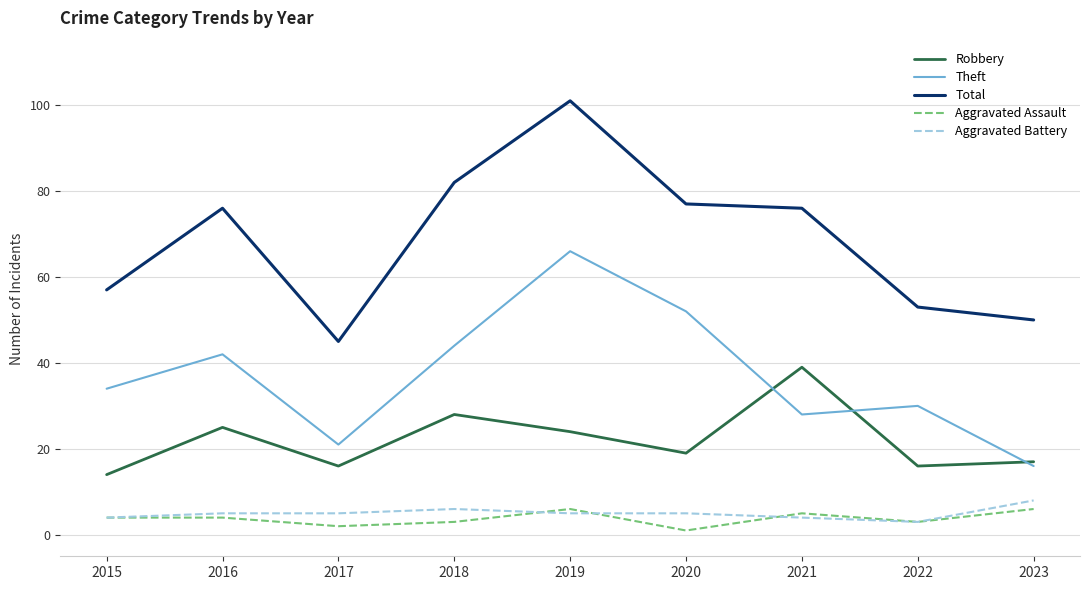

Which label corresponds to the smallest value in the chart?

2020